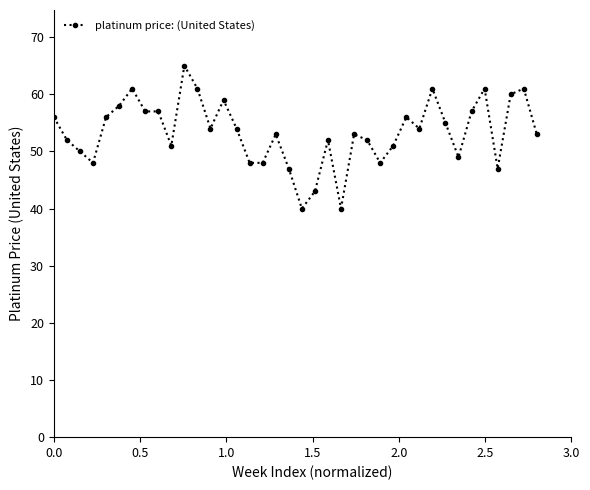

True or false: the data has more than 2 interior local peaks.

True